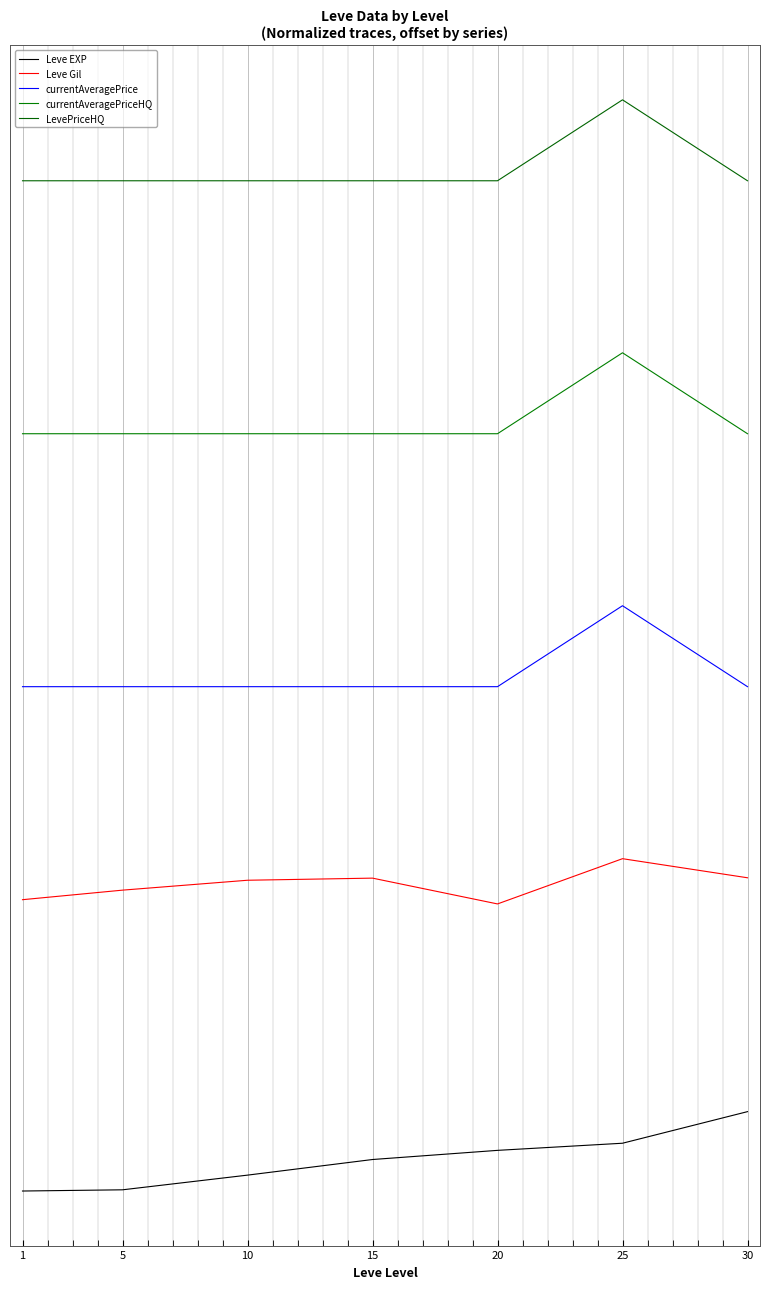

Reading left to right, extract all data points from this chart.

Leve EXP: 1=0.0	5=0.0	10=0.2	15=0.3	20=0.4	25=0.5	30=0.8
Leve Gil: 1=2.9	5=3.0	10=3.1	15=3.1	20=2.9	25=3.3	30=3.1
currentAveragePrice: 1=5.0	5=5.0	10=5.0	15=5.0	20=5.0	25=5.8	30=5.0
currentAveragePriceHQ: 1=7.5	5=7.5	10=7.5	15=7.5	20=7.5	25=8.3	30=7.5
LevePriceHQ: 1=10.0	5=10.0	10=10.0	15=10.0	20=10.0	25=10.8	30=10.0